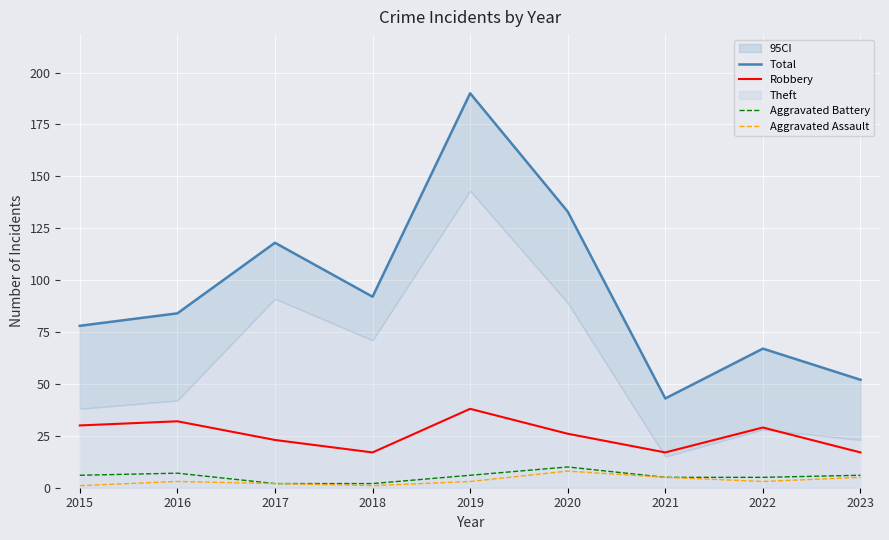

What is the total value across all series at 2019?

237